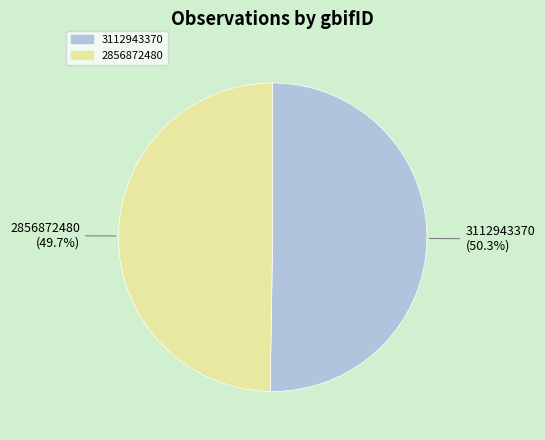

What is the smallest slice in the pie chart?

2856872480